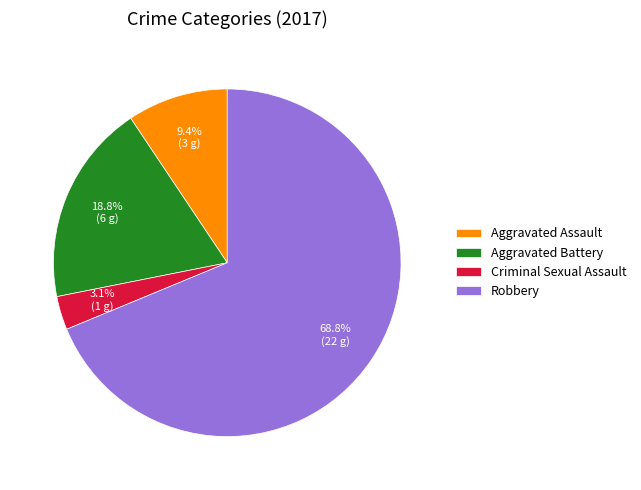

True or false: Aggravated Battery accounts for 19% of the total.

True